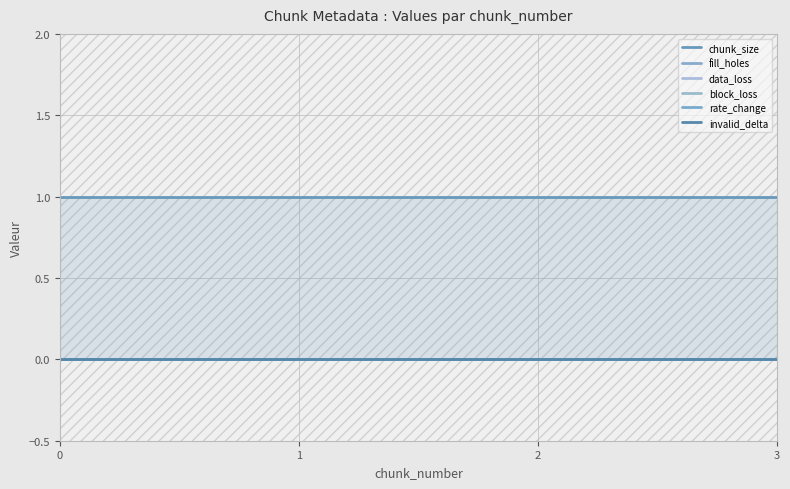

What is the difference between the highest and lowest values at 2?

1